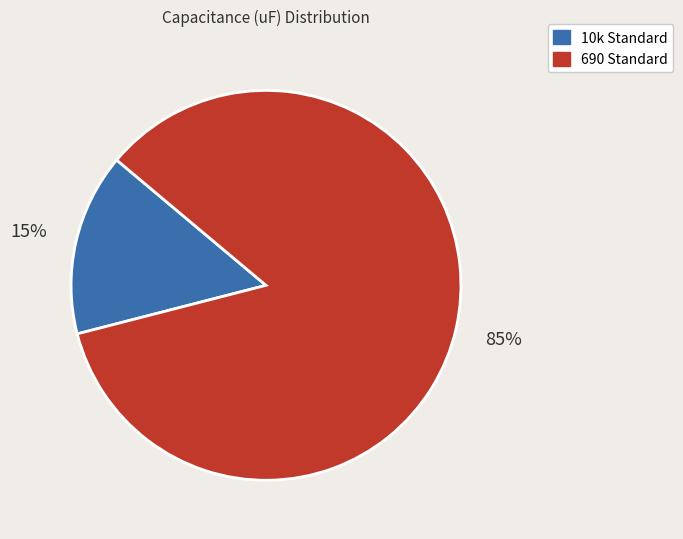

To the nearest percent, what is the difference between the largest and smallest slice percentages?

70%